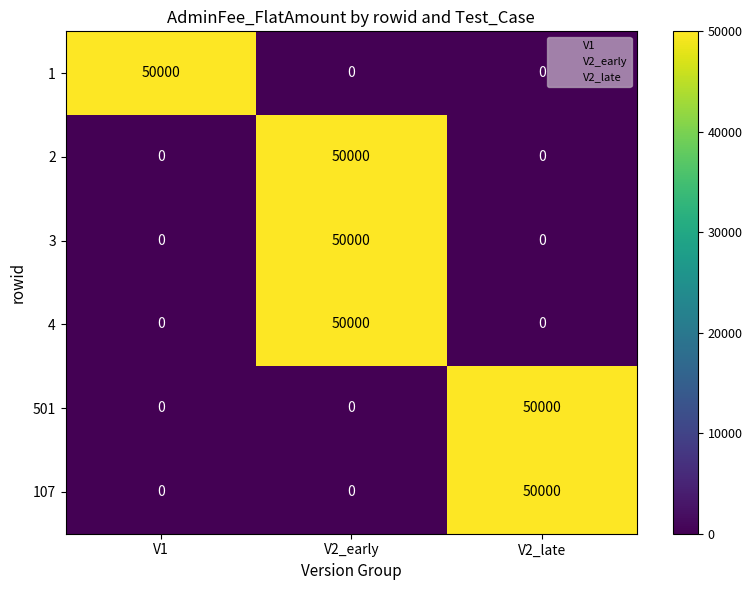

What is the sum of all 2 values?

50000